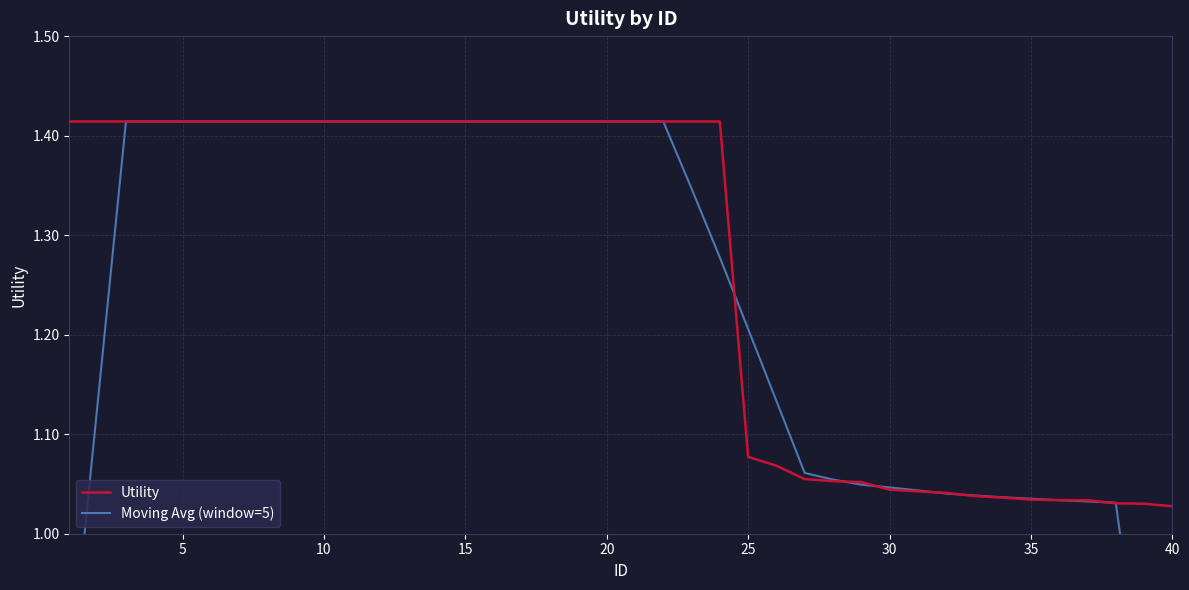

Is it true that Utility equals 0.7 at 35?

False